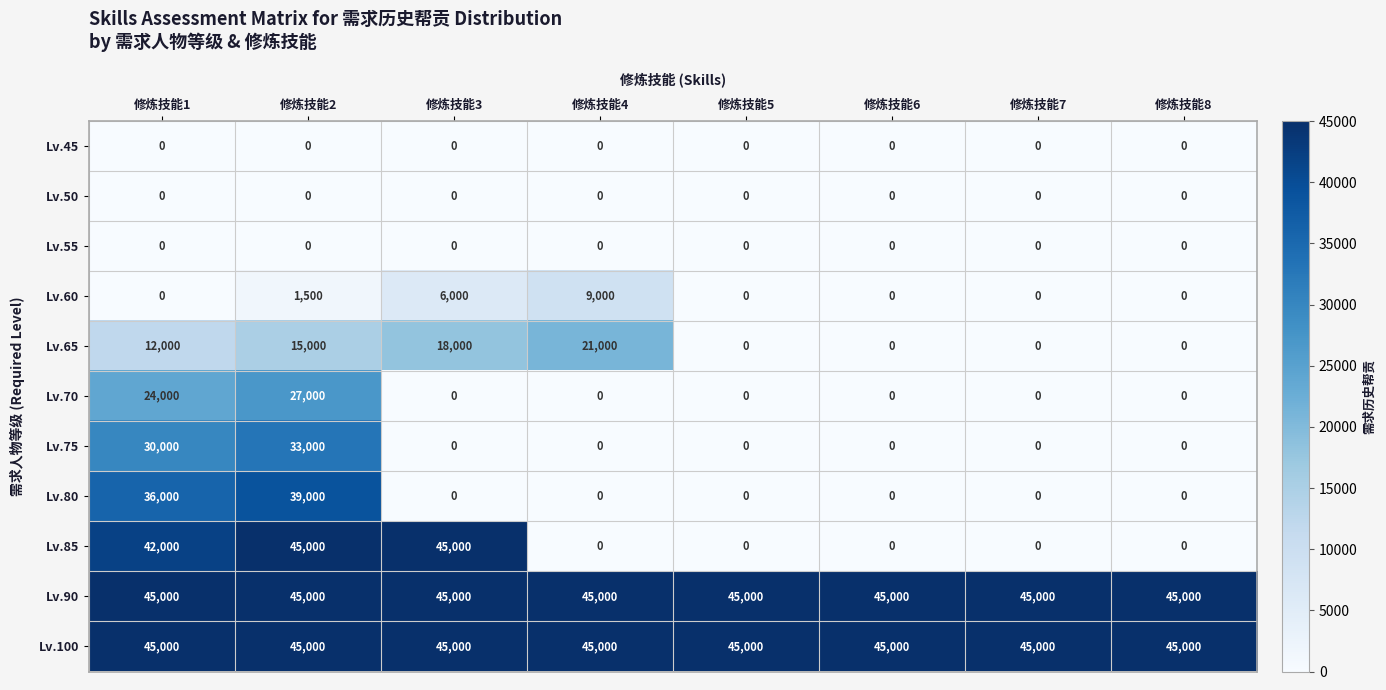

True or false: Lv.55 has a value of 0 at 修炼技能7.

True